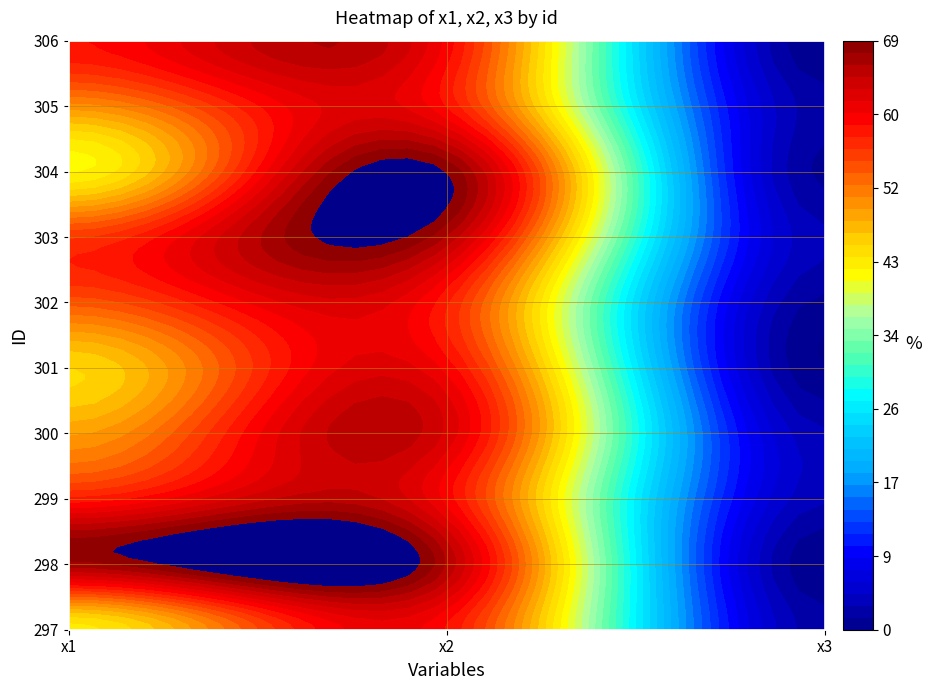

Which series has the largest total across all categories?

298